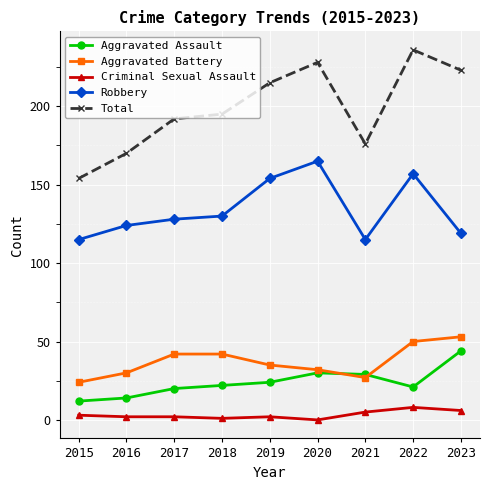

What is the sum of the Aggravated Battery values at 2016 and 2020?

62